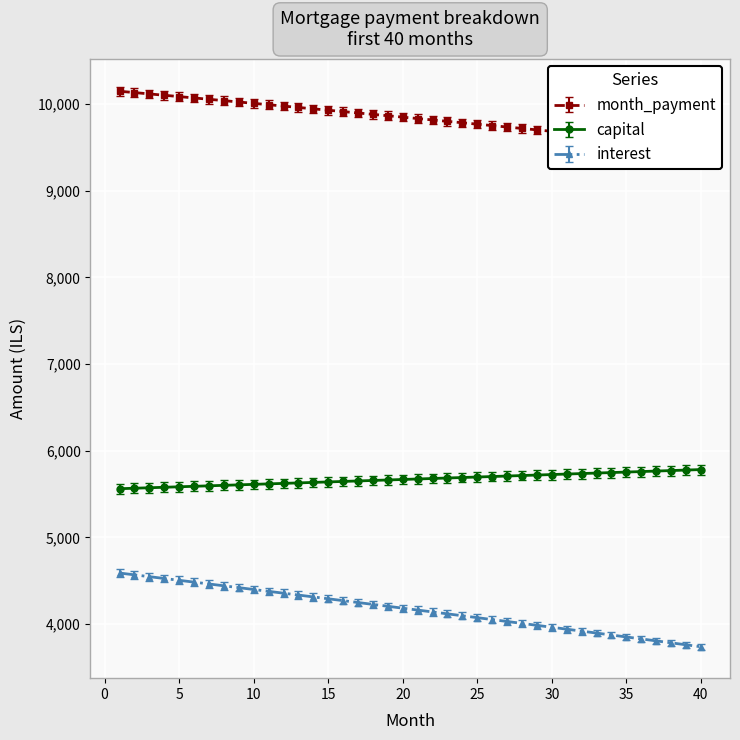

How many data points in month_payment are above 9850?

20